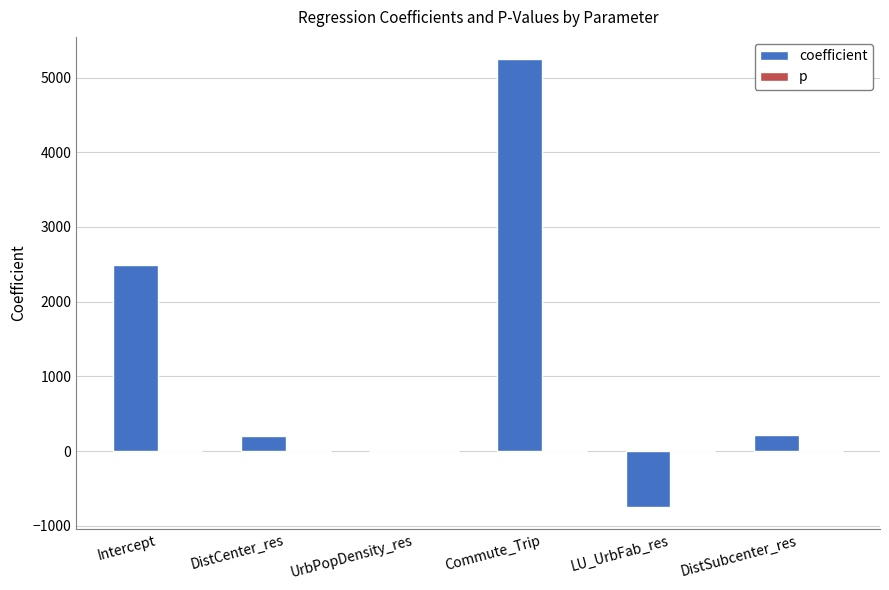

Which series has the largest total across all categories?

coefficient